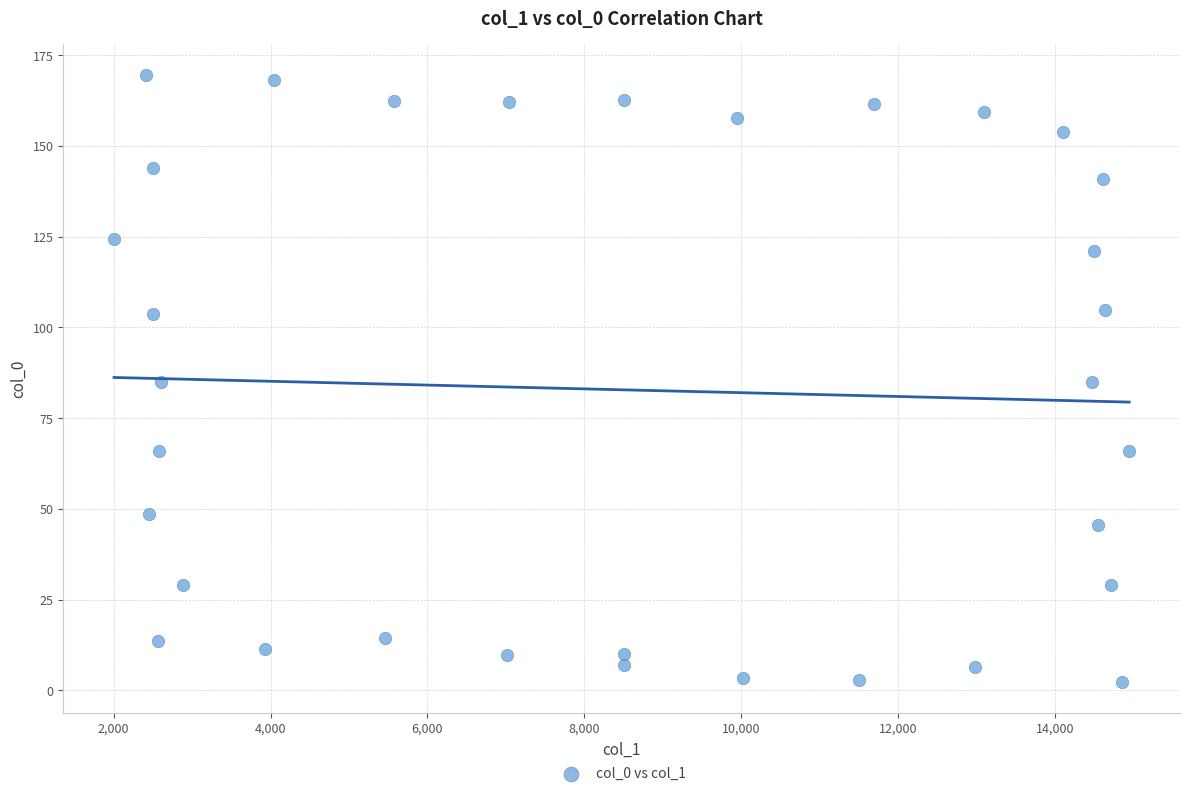

What is the range of X values (max minus min)?

12941.3